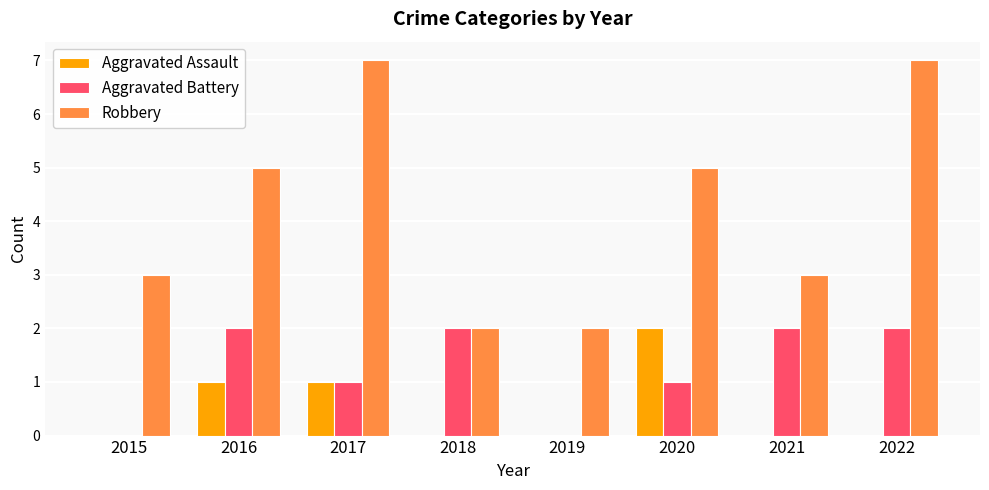

Are the bars horizontal?

No